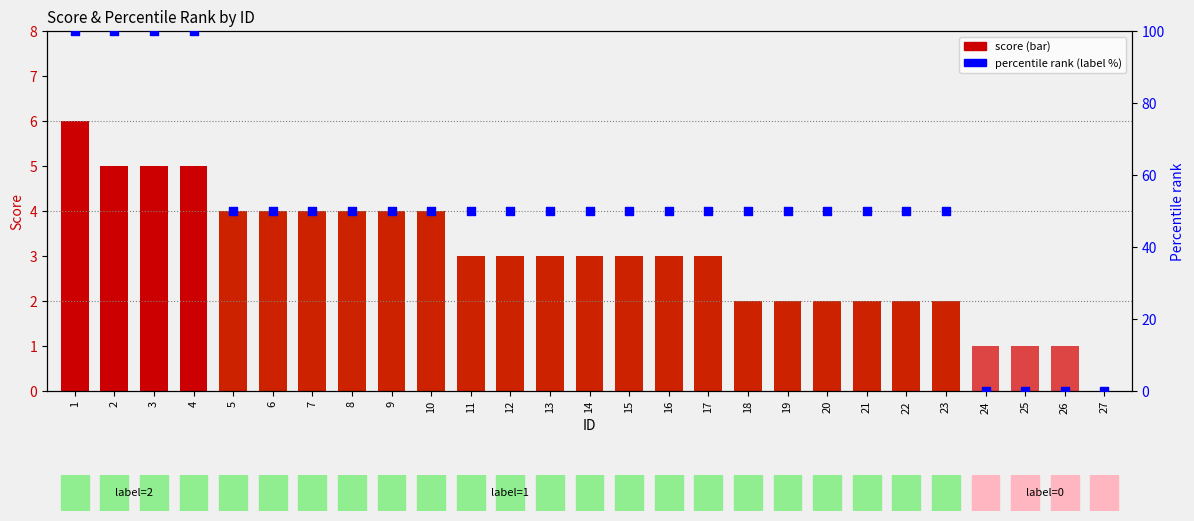

Is the value of score at 14 greater than the value of percentile rank (label %) at 26?

Yes